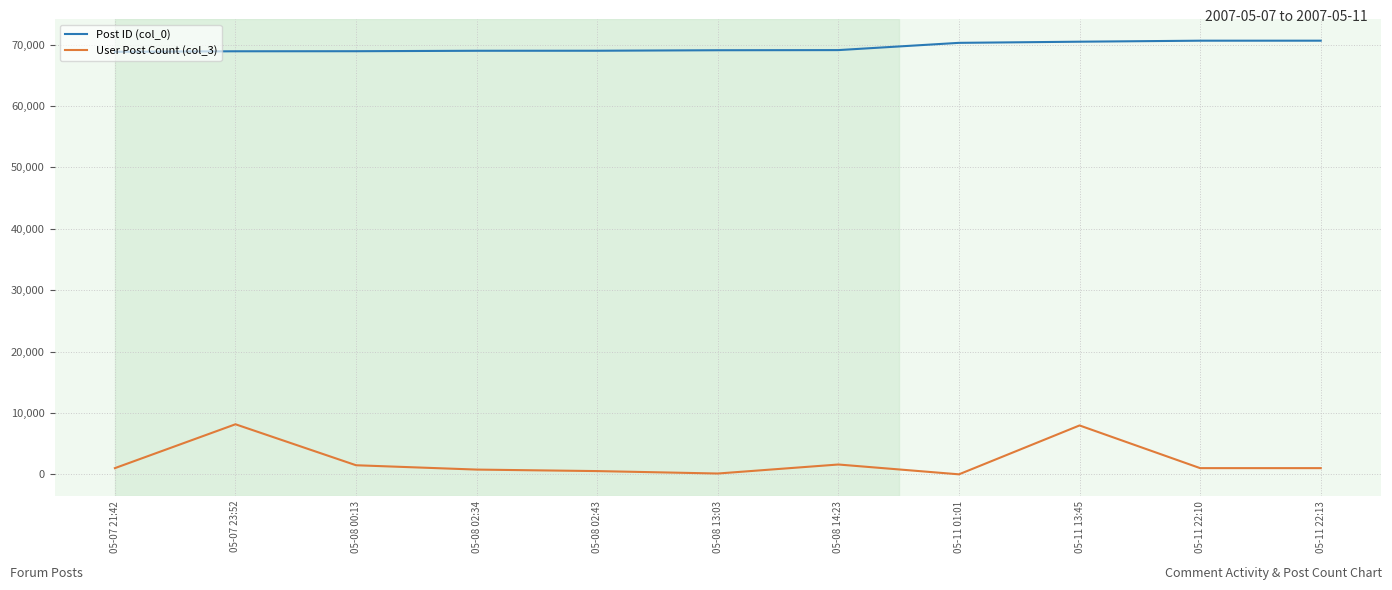

What position from the right is 05-07 21:42?

11